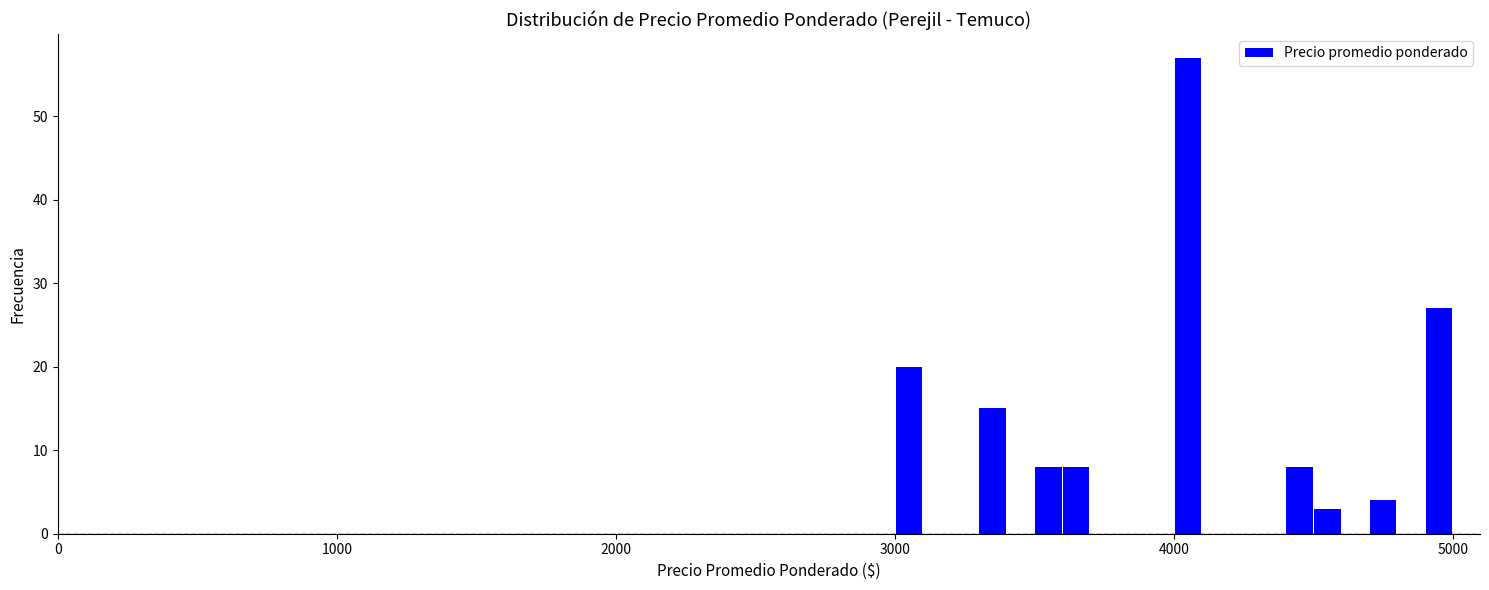

Read against the x-axis, roughly where is the centre of the tallest bar?

4100